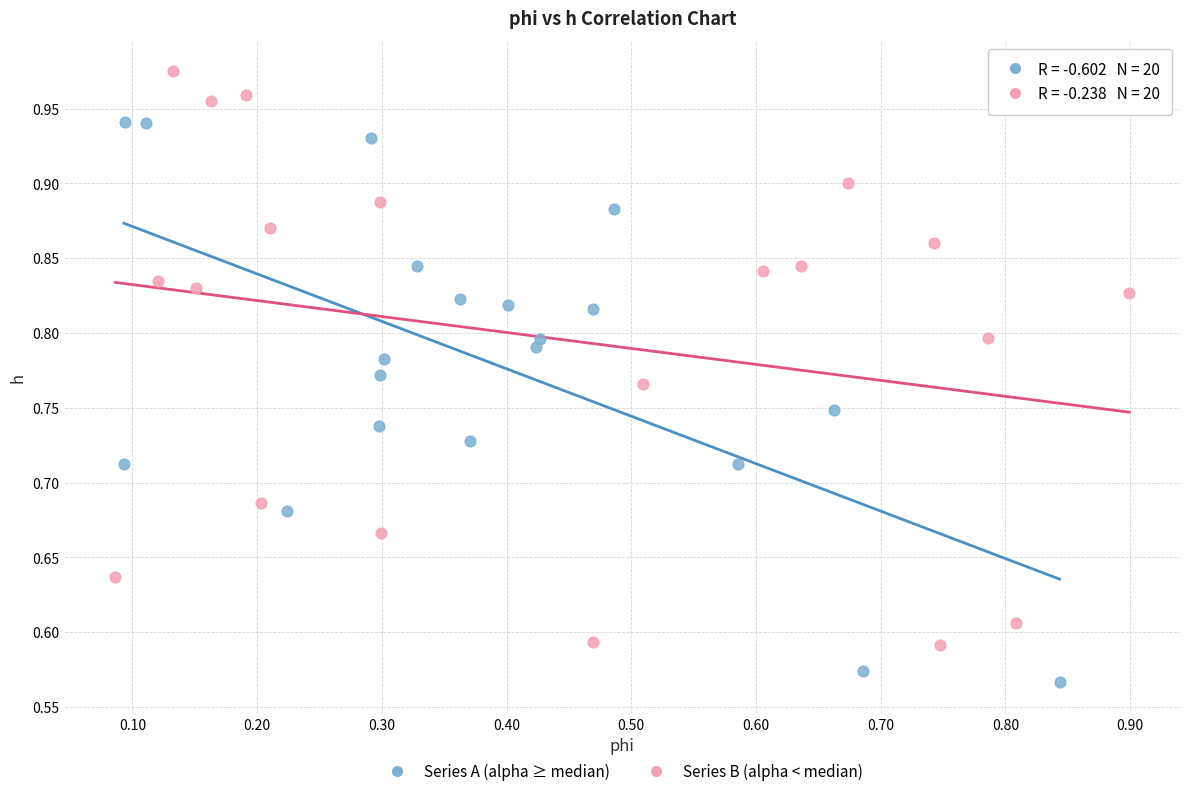

Which series contains the highest Y value?

Series B (alpha < median)